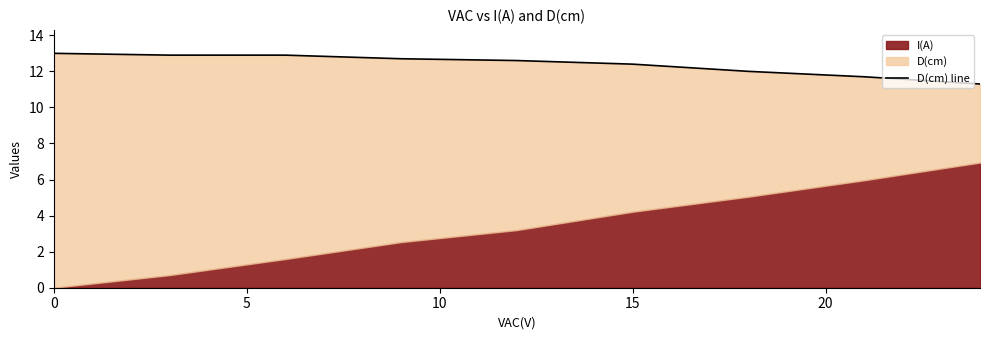

What is the difference between the maximum and second lowest values?

1.3